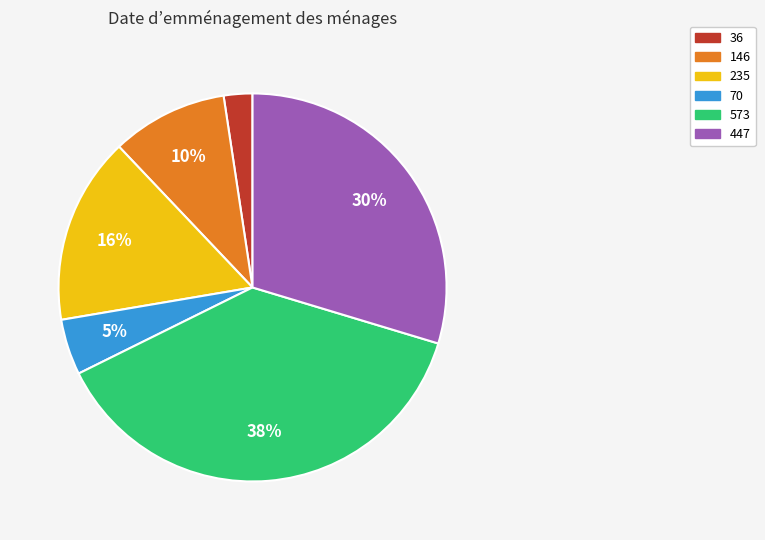

To the nearest percent, what is the average slice percentage?

17%